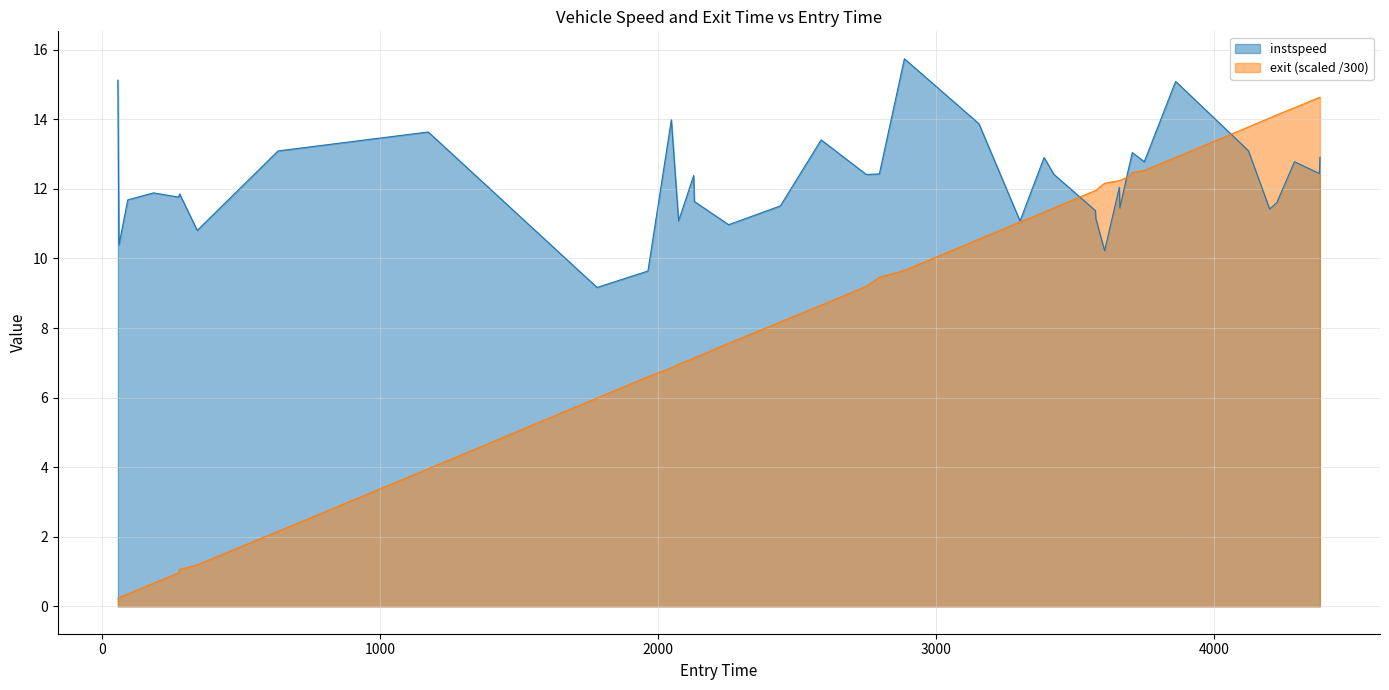

True or false: instspeed and exit intersect in this chart.

True